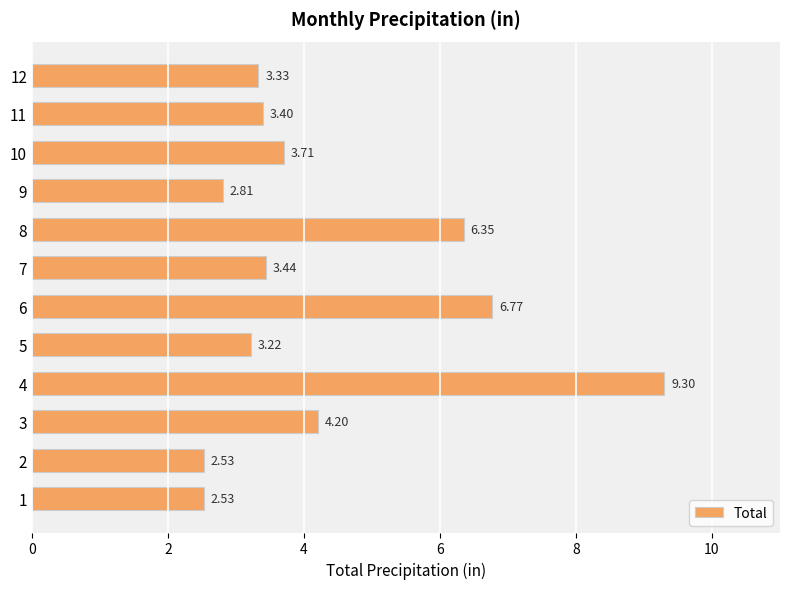

What is the sum of all values?

51.6